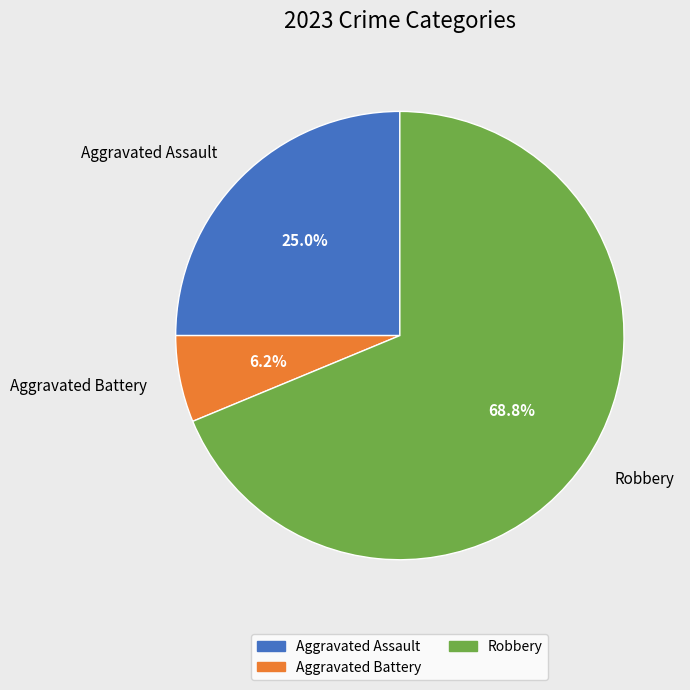

How many slices are in this pie chart?

3